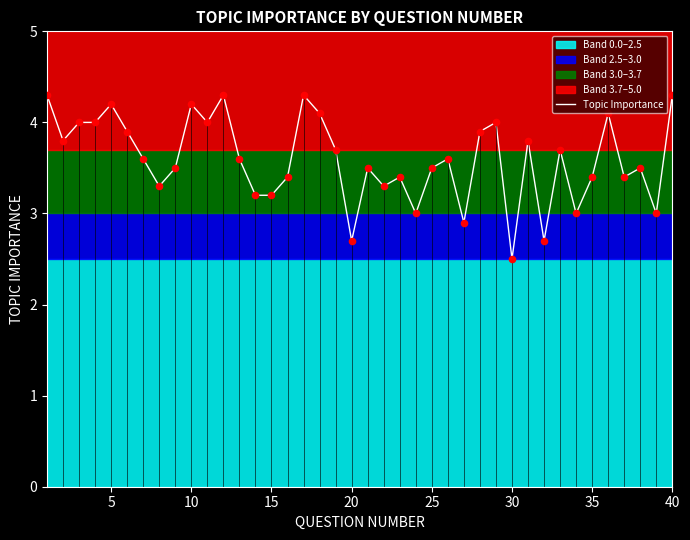

What is the minimum value for Topic Importance?

2.5